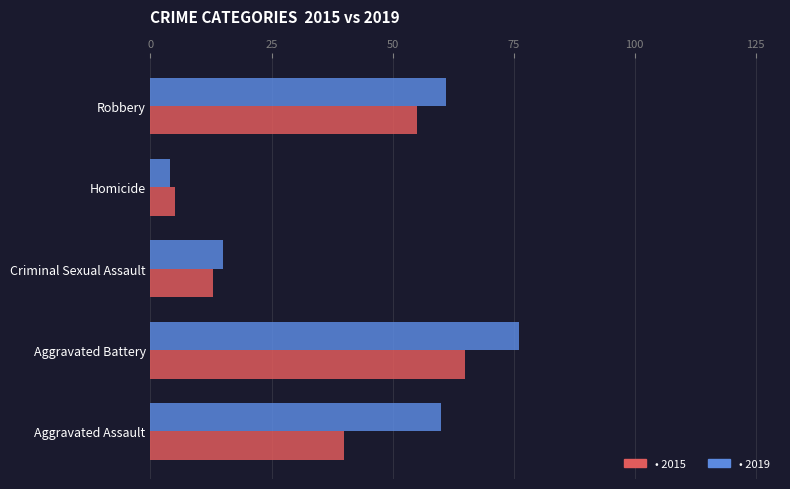

At which category is the sum across all series the highest?

Aggravated Battery